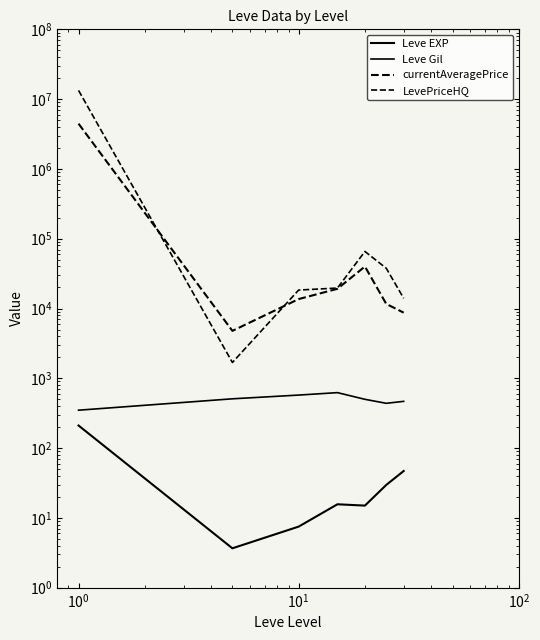

The value of Leve EXP at $\mathdefault{10^{0}}$ is 4.6. True or false?

False